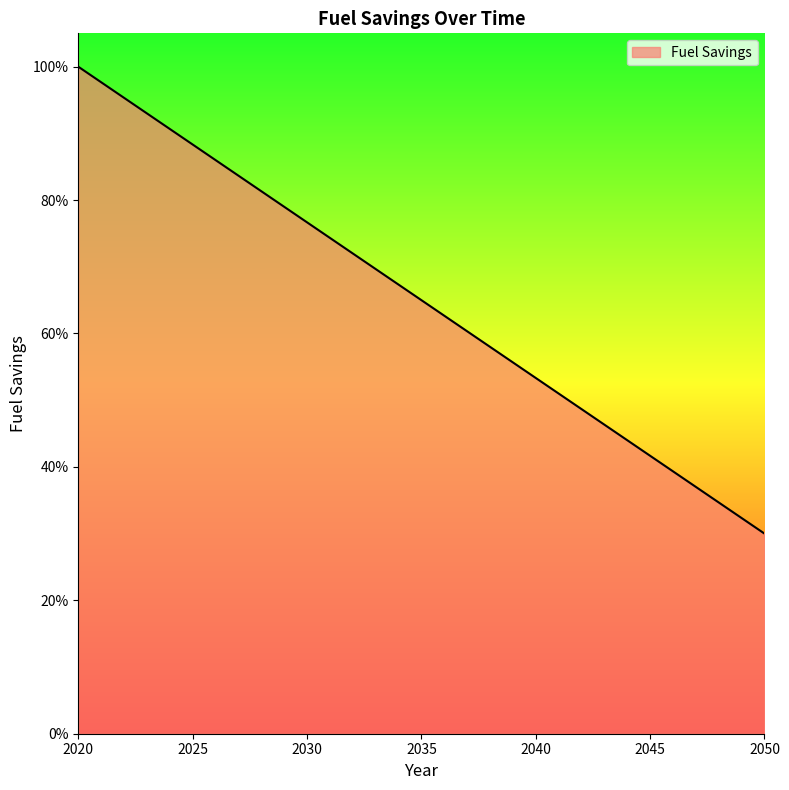

Does the chart display data point markers on the line(s)?

No